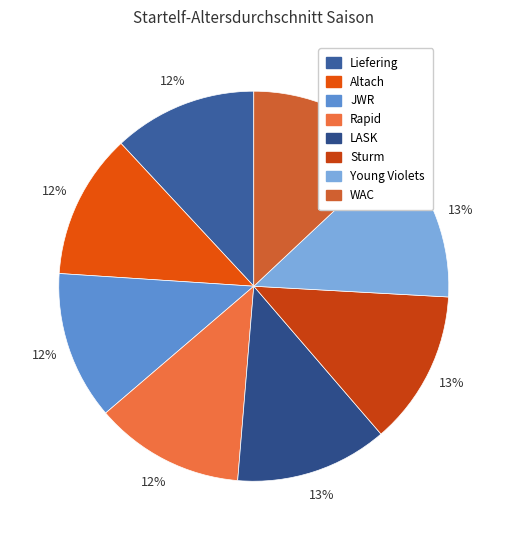

Count the number of slices in the pie.

8